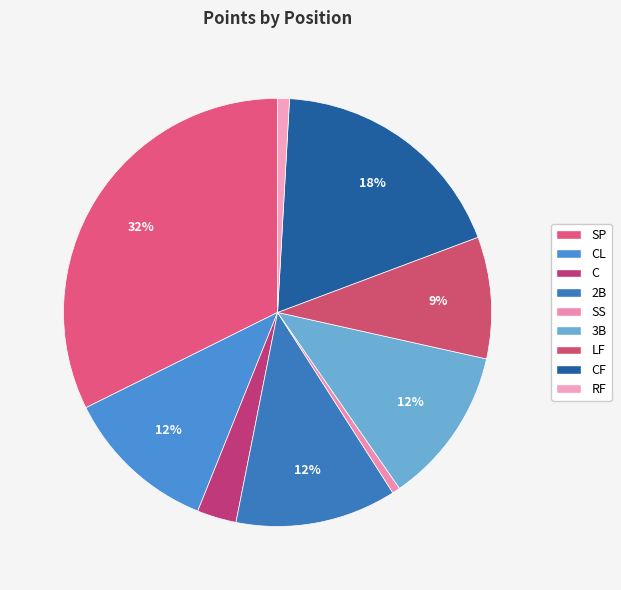

Rank the categories by value from lowest to highest.

SS, RF, C, LF, CL, 3B, 2B, CF, SP